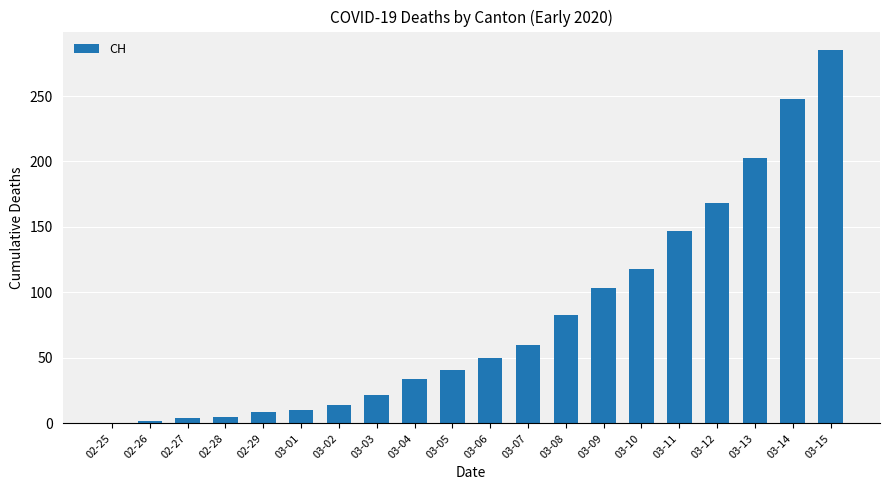

Which label corresponds to the largest value in the chart?

03-15